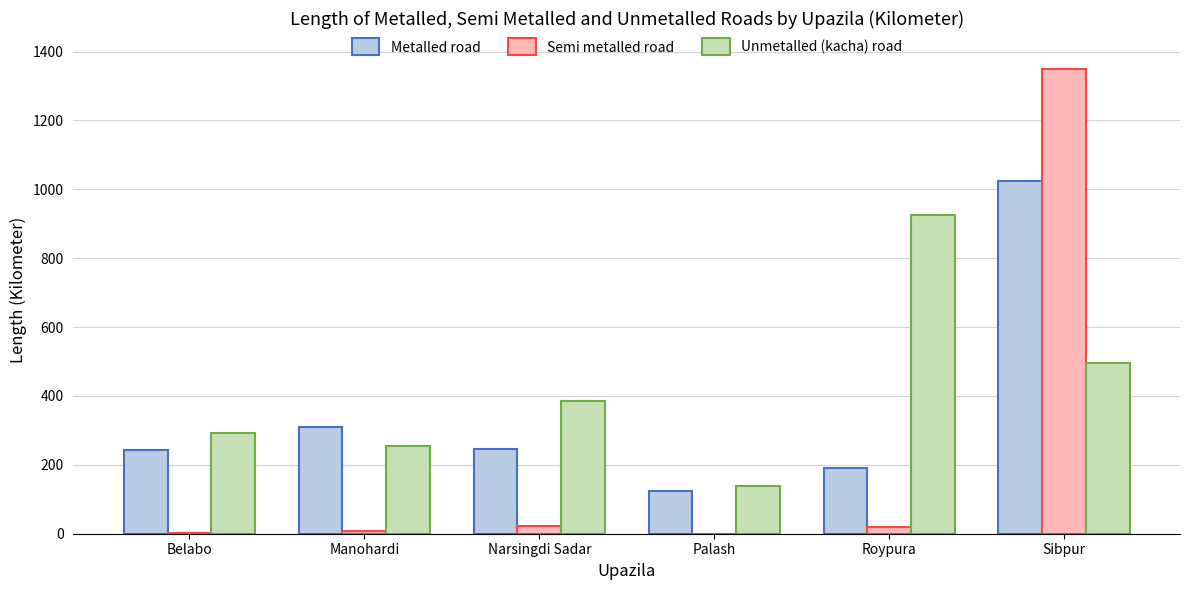

Is it true that Metalled road equals 1705.7 at Sibpur?

False